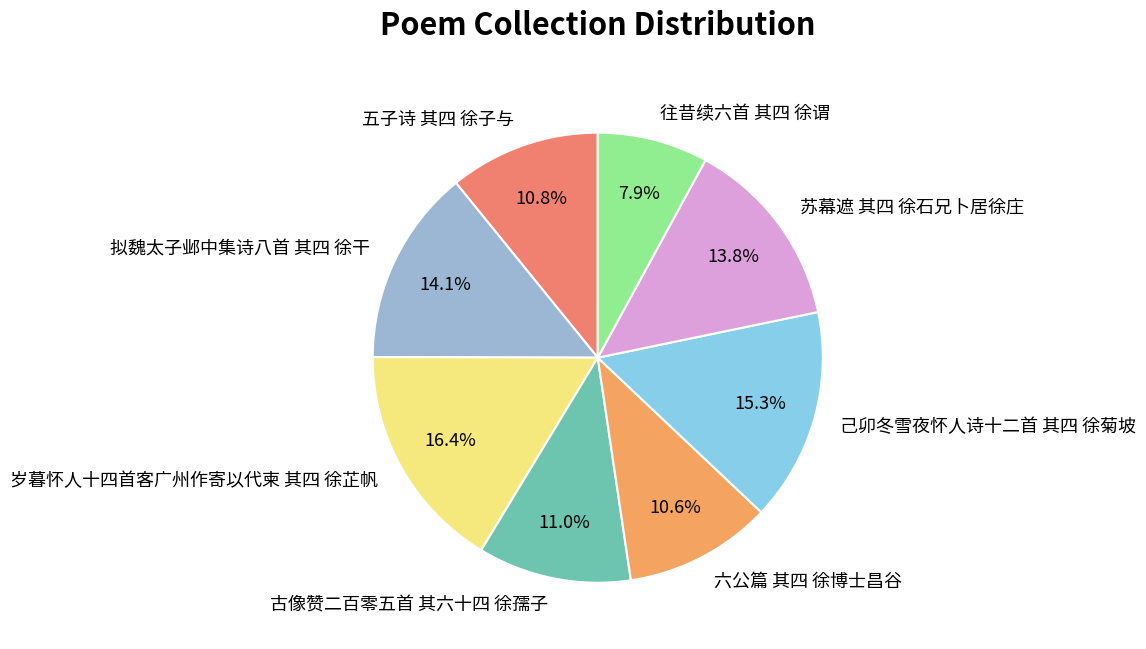

What percentage is the 六公篇 其四 徐博士昌谷 slice, to the nearest percent?

11%